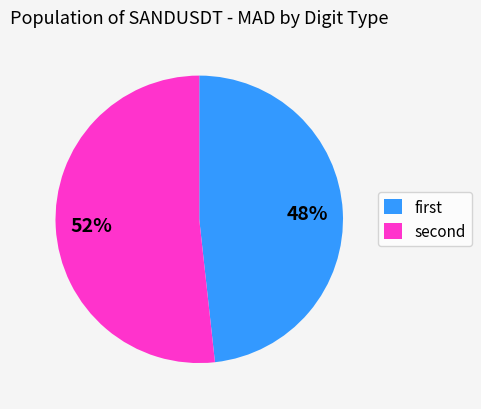

How many segments does this pie chart have?

2